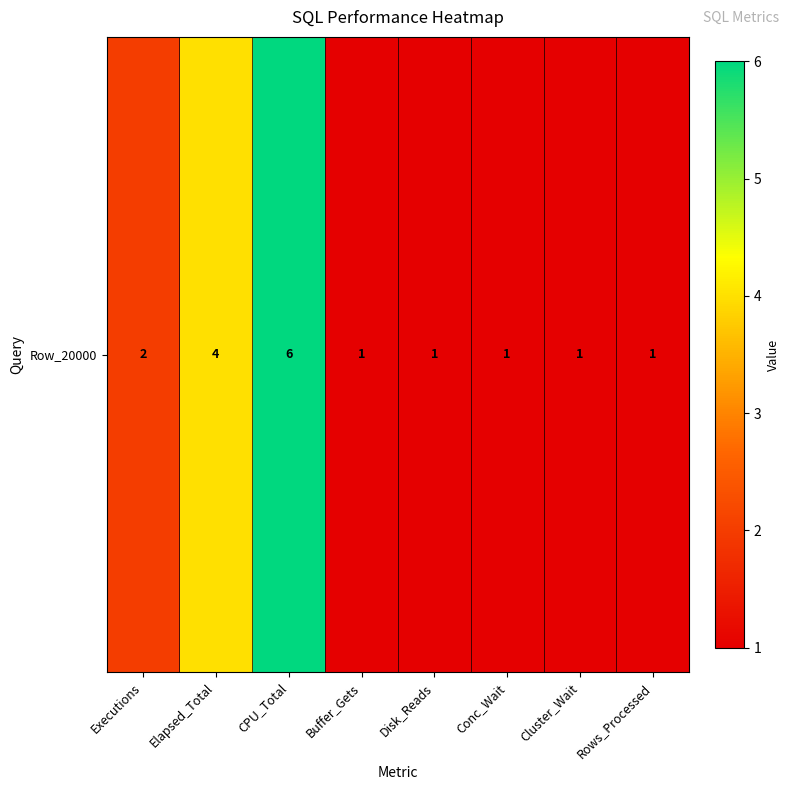

Rank the categories by value from highest to lowest.

CPU_Total, Elapsed_Total, Executions, Buffer_Gets, Disk_Reads, Conc_Wait, Cluster_Wait, Rows_Processed